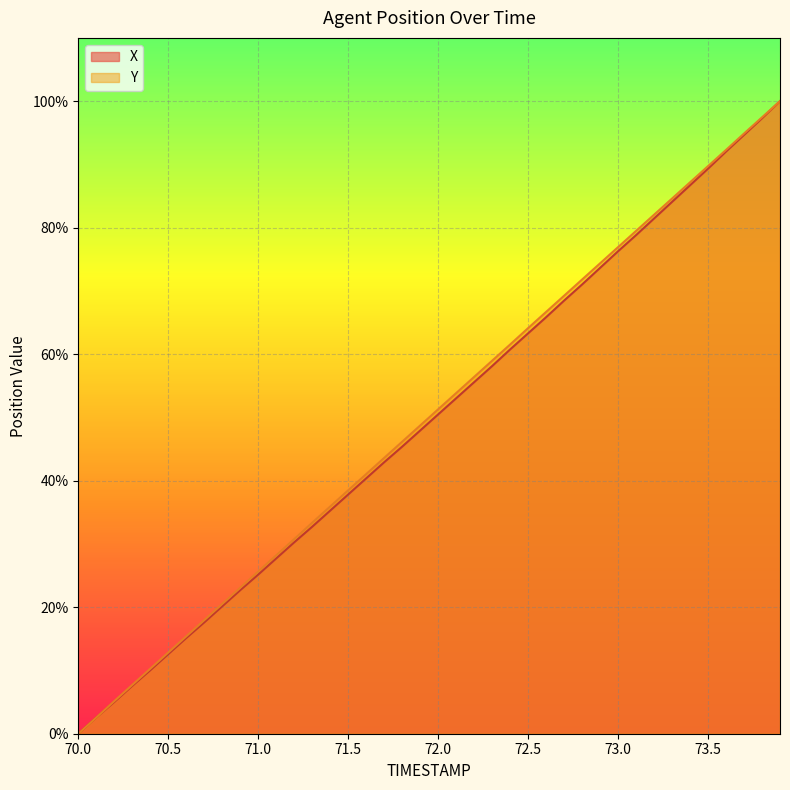

Where does the X series first go above 50?

72.0